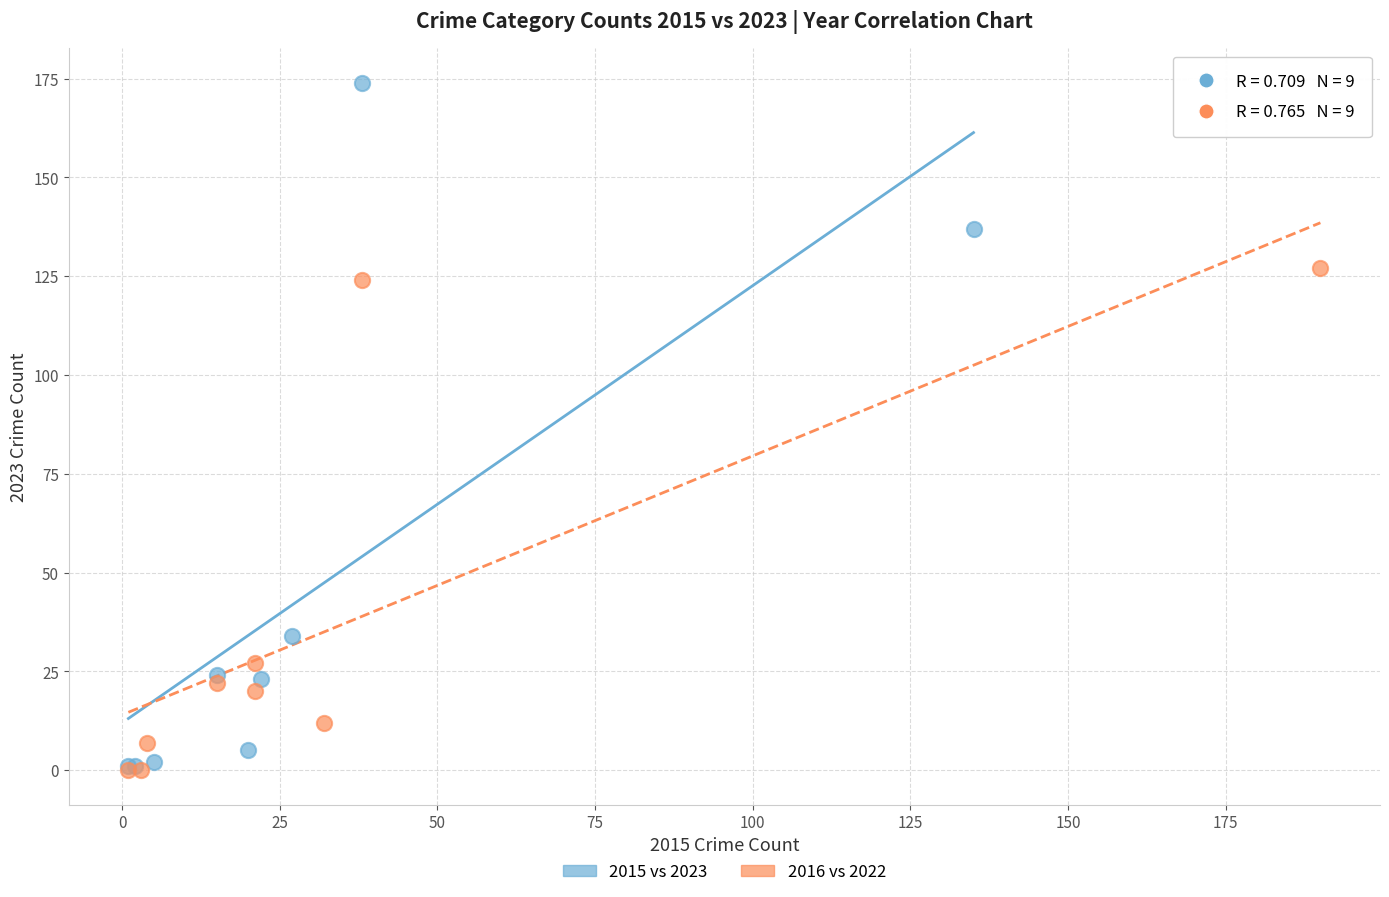

What are all the series names shown in the legend?

2015 vs 2023, 2016 vs 2022